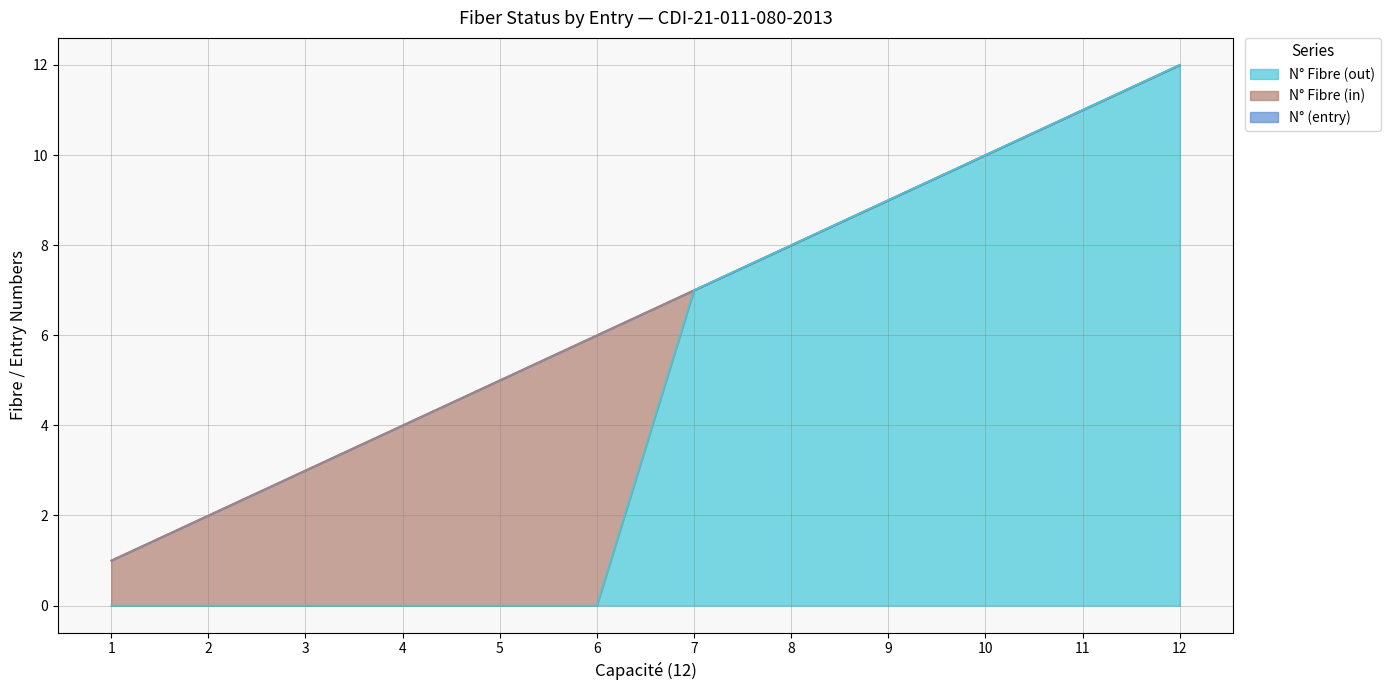

How many lines are shown in the chart?

3